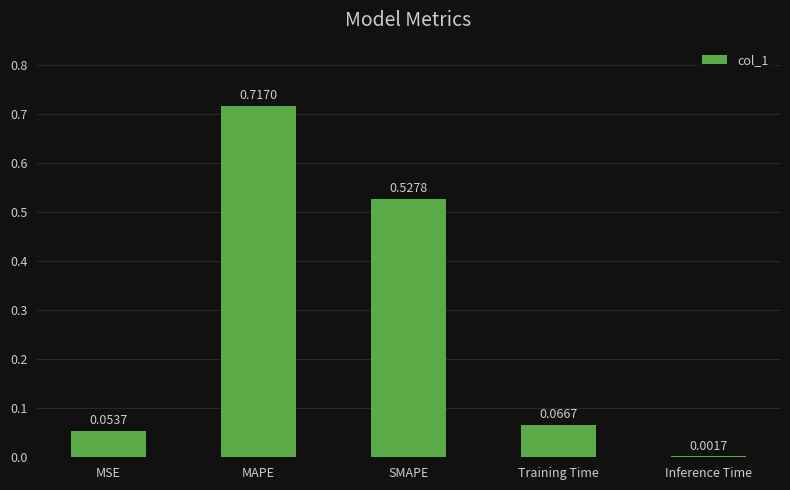

How many distinct data groups are displayed?

1